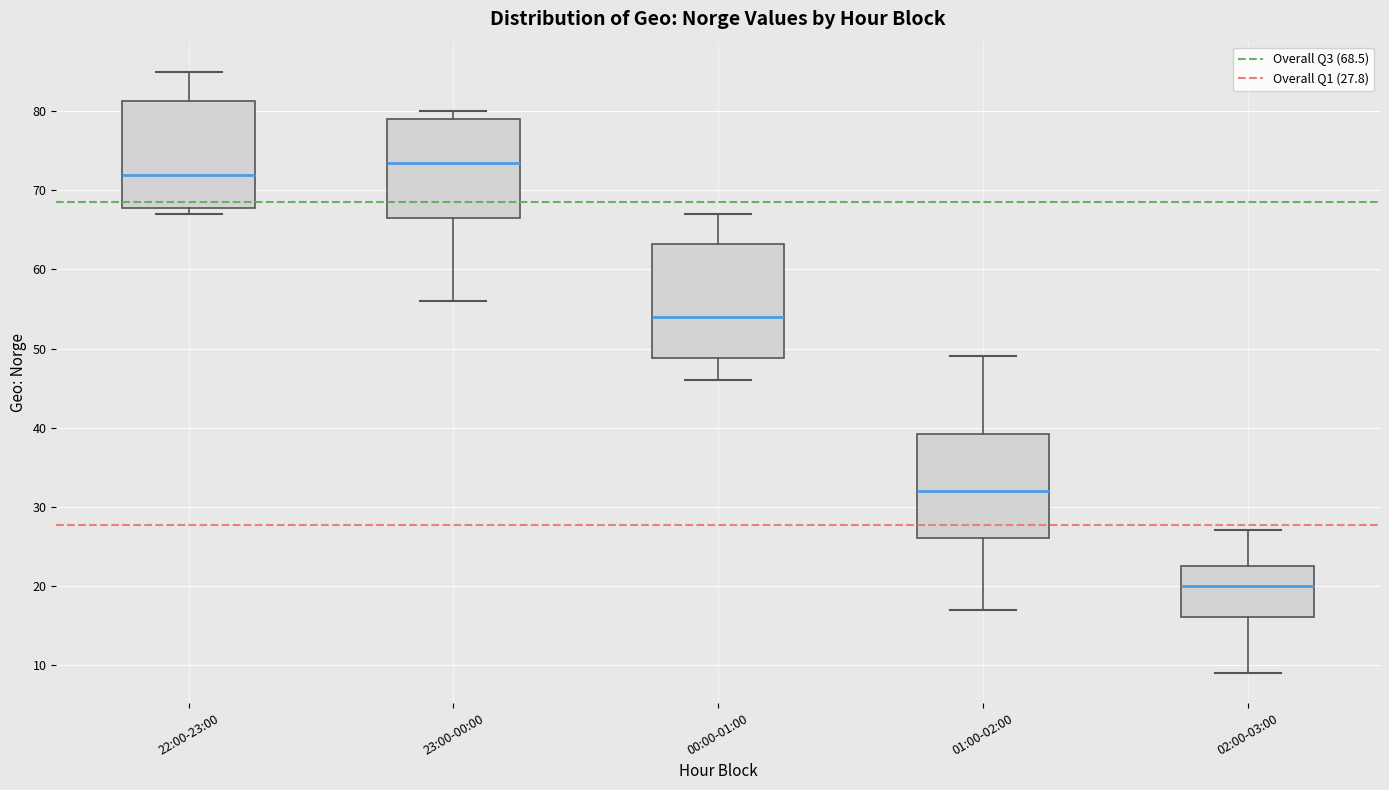

Which box's median line is the lowest?

02:00-03:00